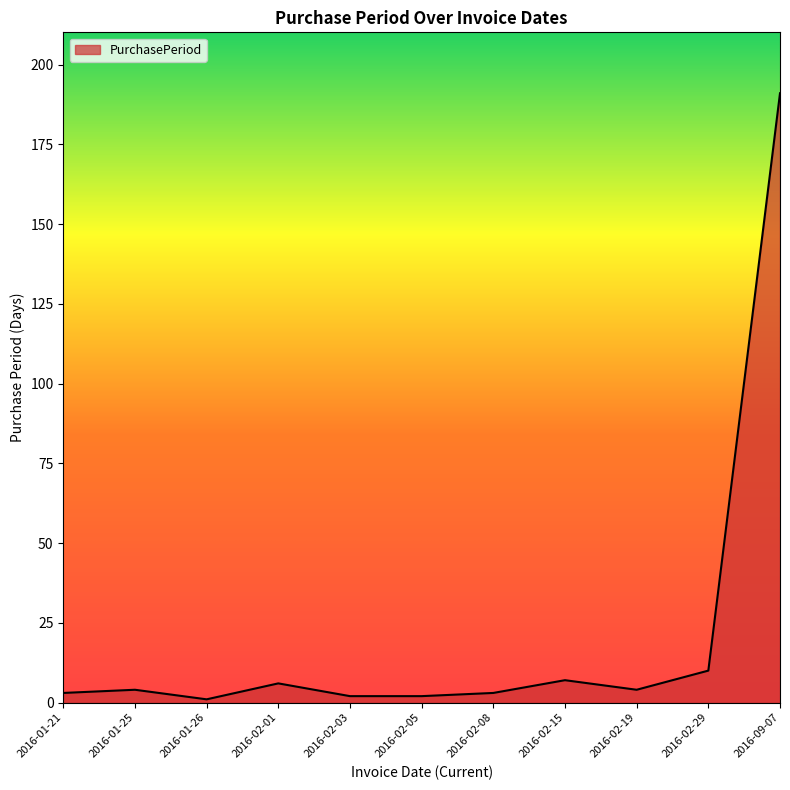

Is it true that the value at 2016-09-07 is 191?

True